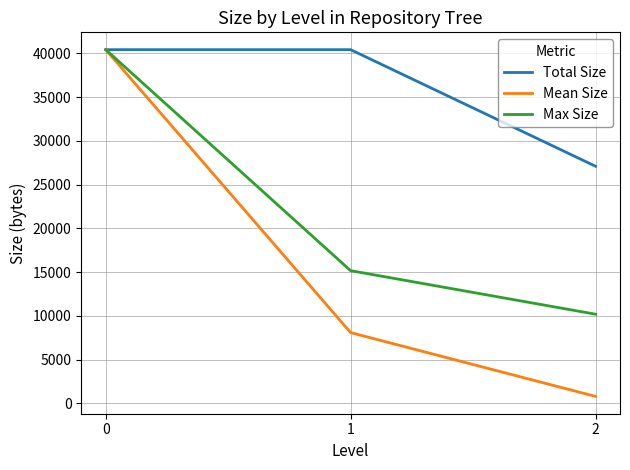

Which series has the widest spread of values?

Mean Size